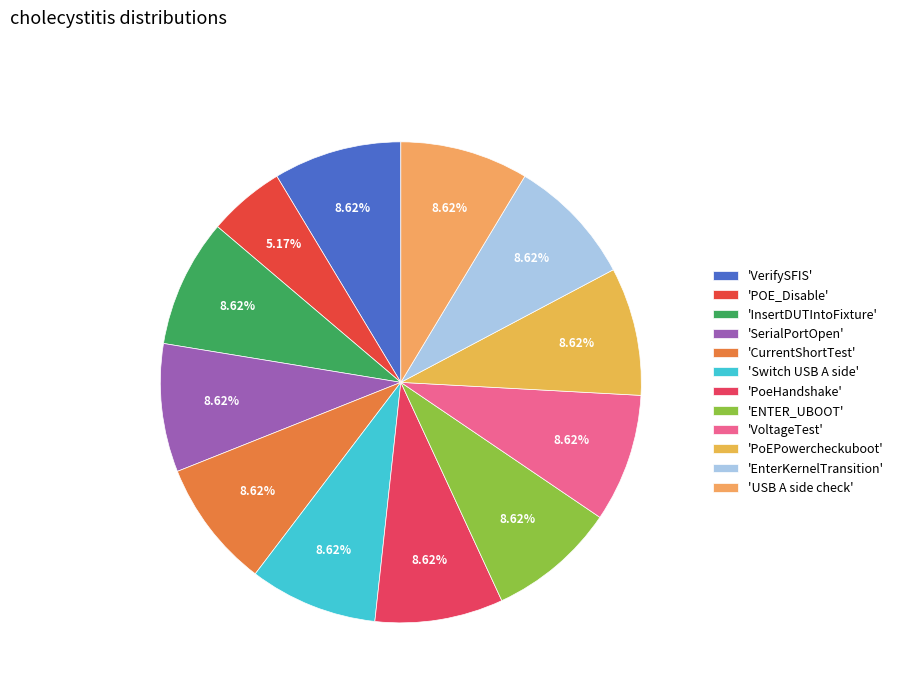

Count the number of slices in the pie.

12